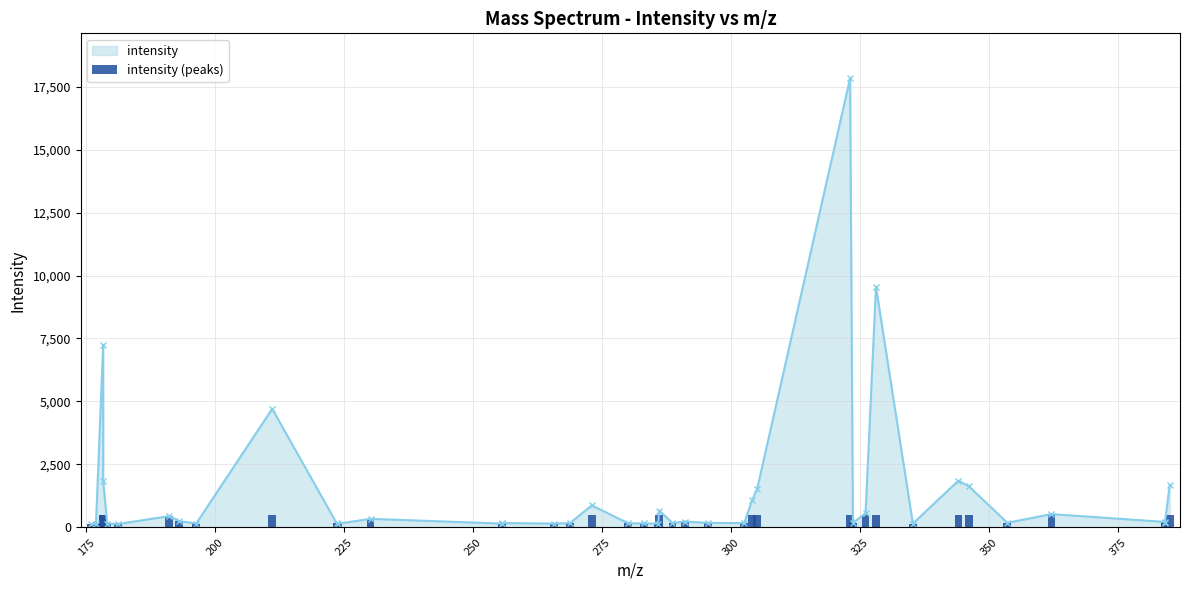

What is the value of the intensity point at the 22nd from the left?

673.8